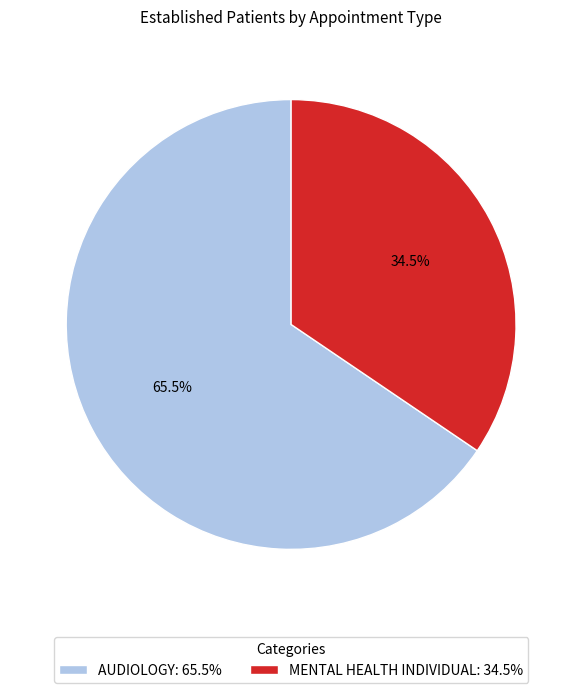

What is the ratio of the value at AUDIOLOGY to the value at MENTAL HEALTH INDIVIDUAL?

1.9